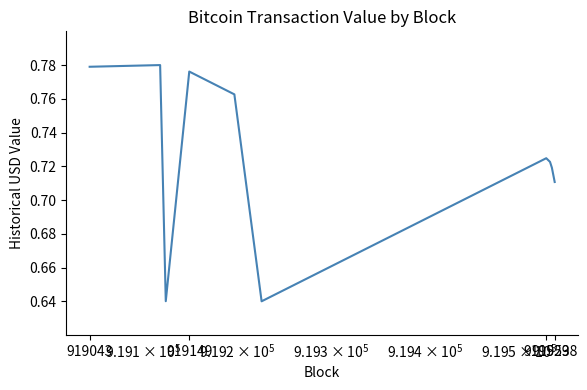

What is the label of the 1st point from the left?

919043